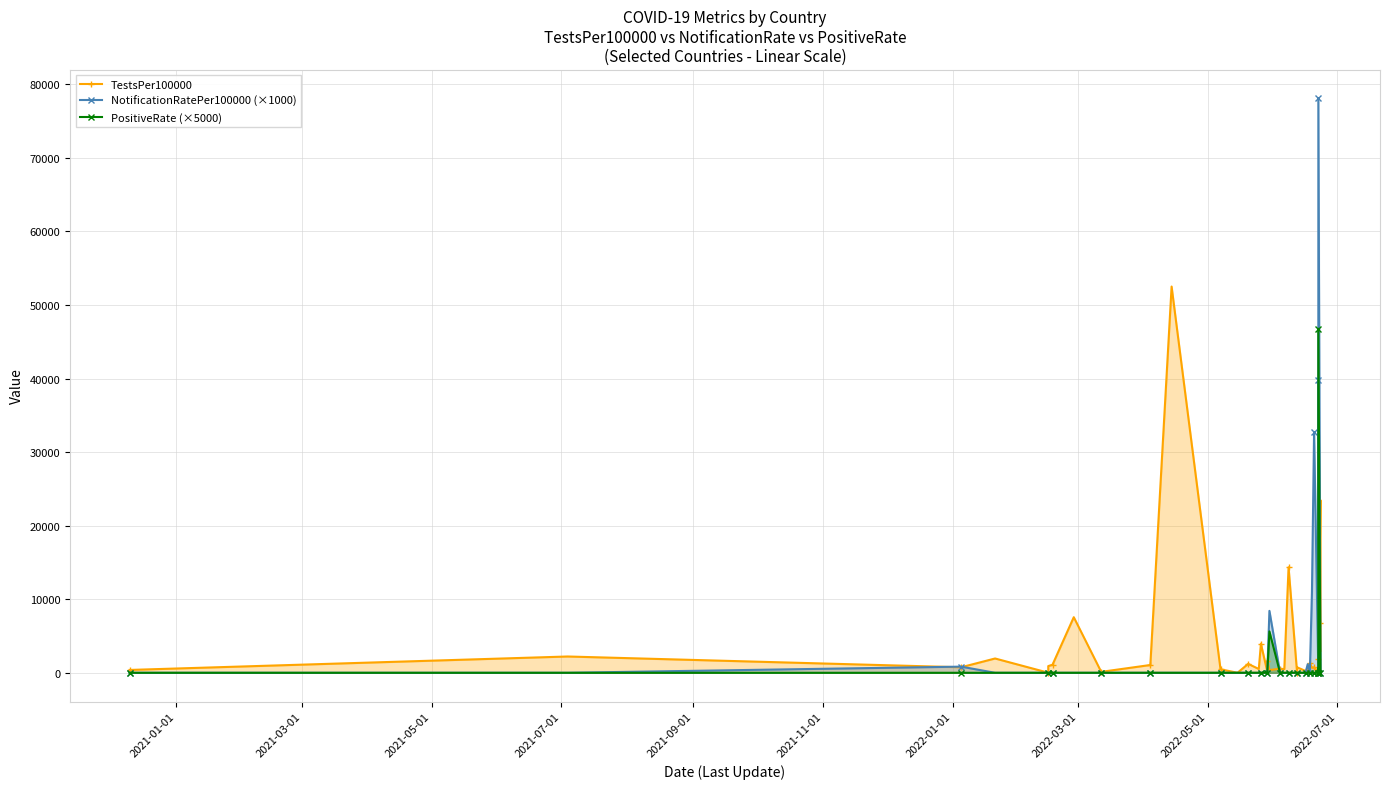

The value of NotificationRatePer100000 (×1000) at 2021-01-01 is 0.0. True or false?

True